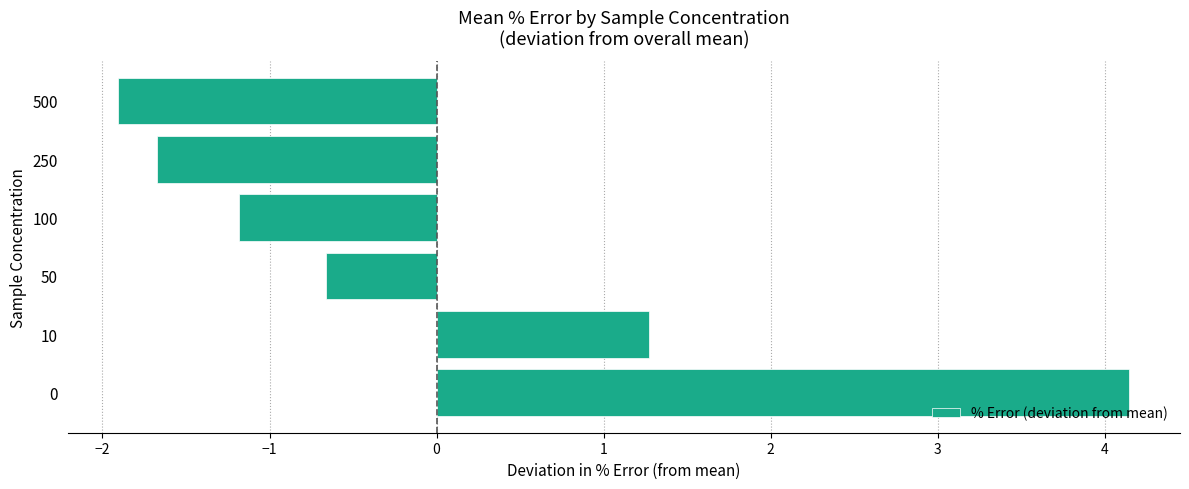

Reading bottom to top, transcribe all the data shown in this chart.

4.1	1.3	-0.7	-1.2	-1.7	-1.9